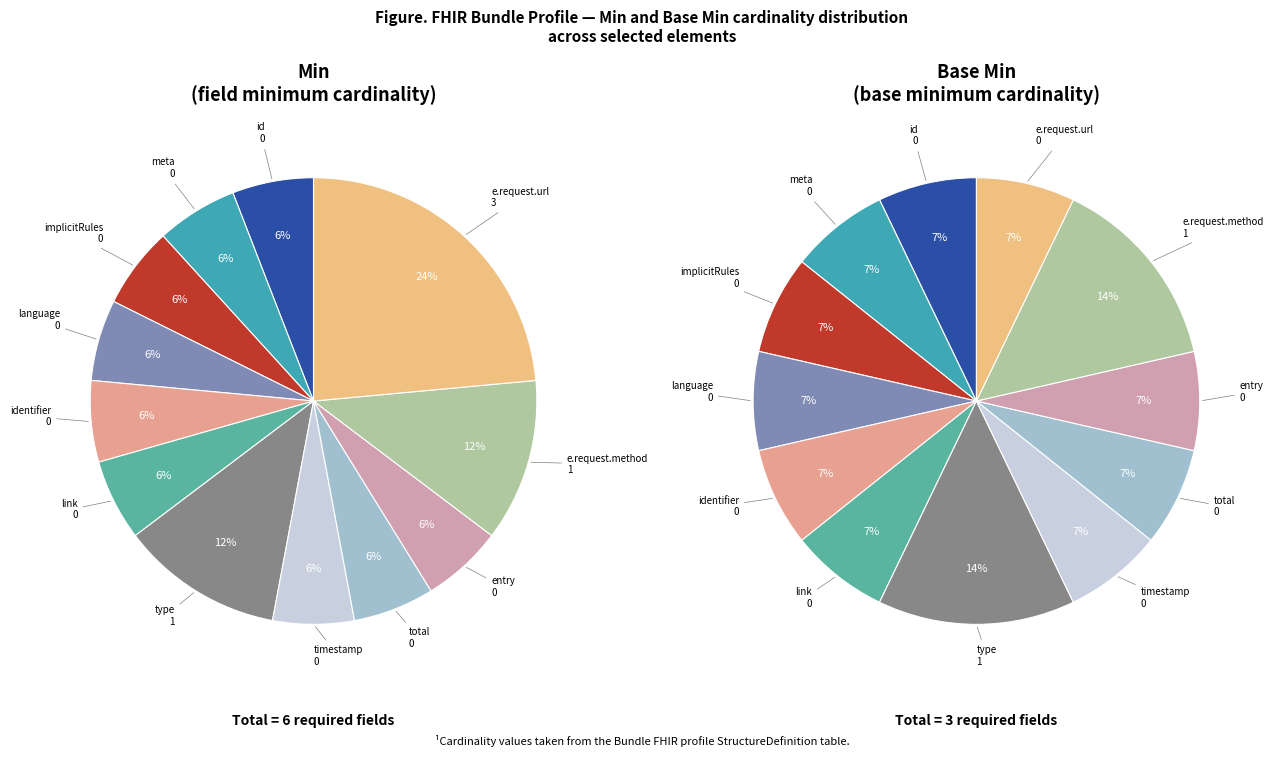

Which series has the largest range (max minus min)?

Min